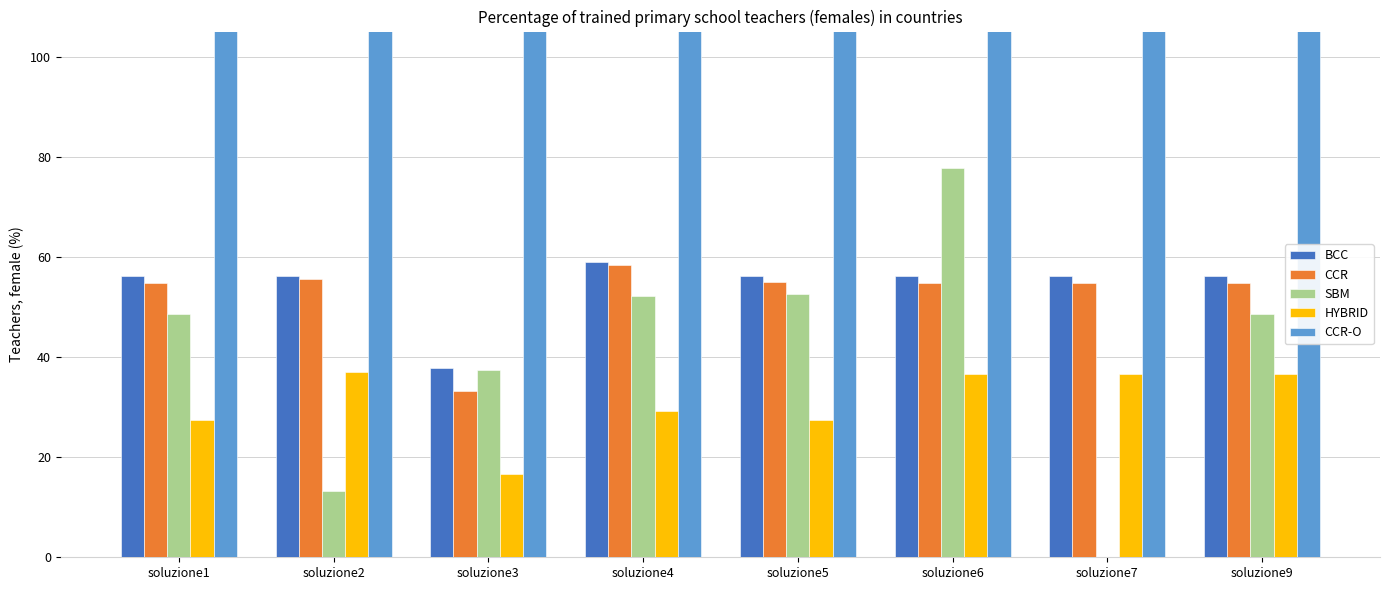

Is it true that HYBRID equals 27.4 at soluzione1?

True